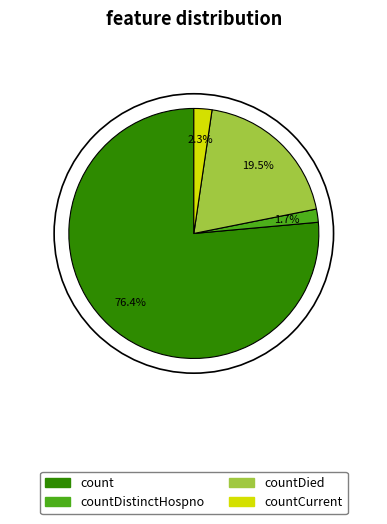

To the nearest percent, what is the difference between the largest and smallest slice percentages?

75%